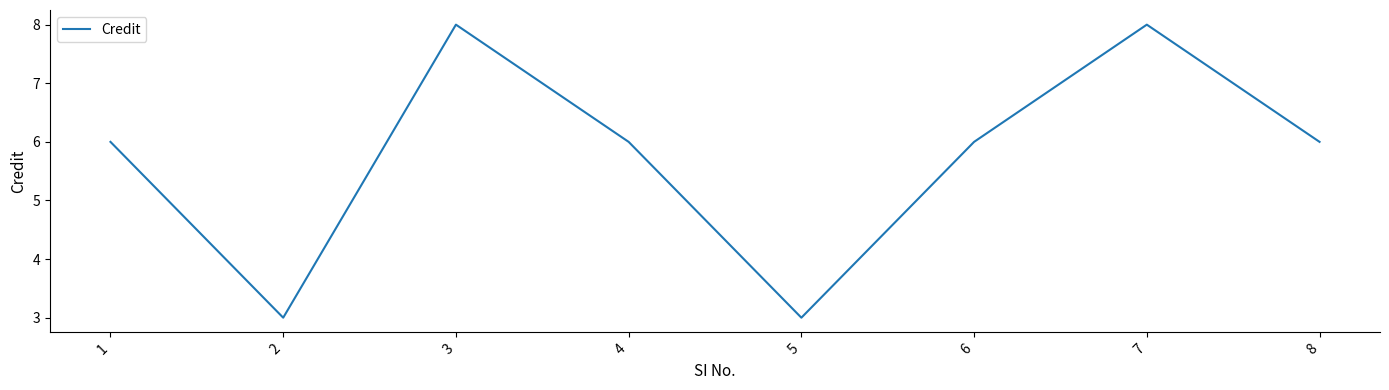

The value at 7 is 8. True or false?

True